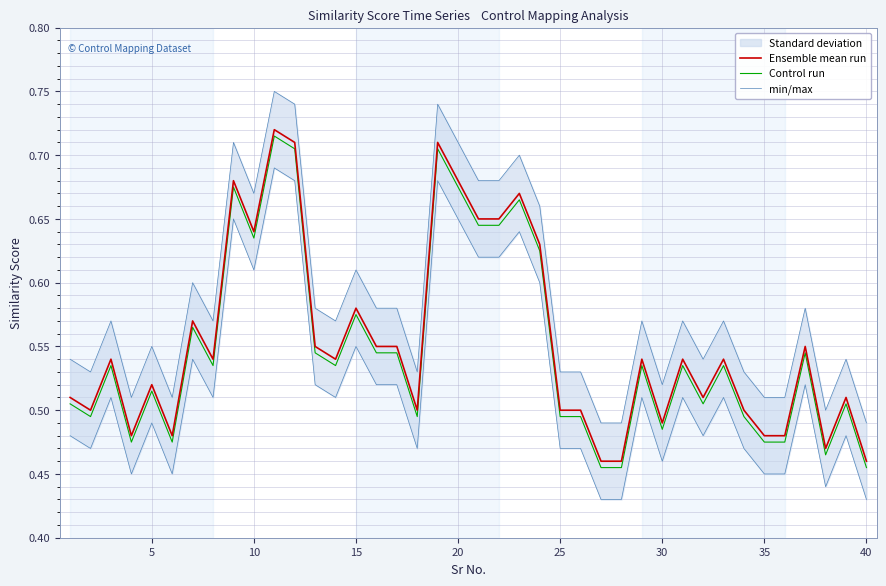

True or false: Control run and Ensemble mean run intersect in this chart.

False